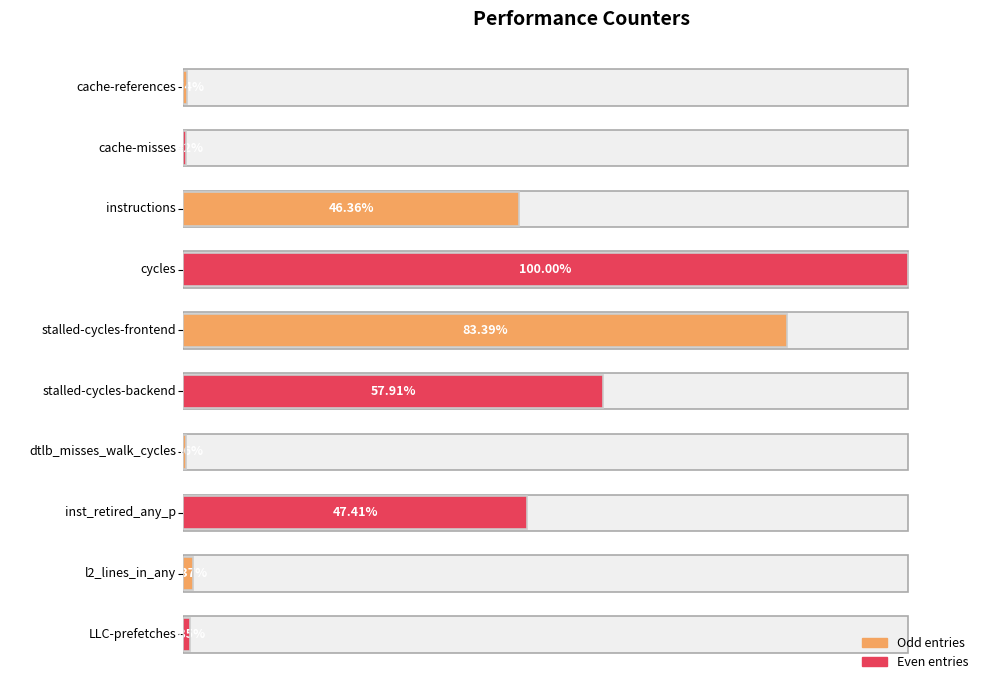

At which category does the chart reach its minimum across all series?

dtlb_misses_walk_cycles